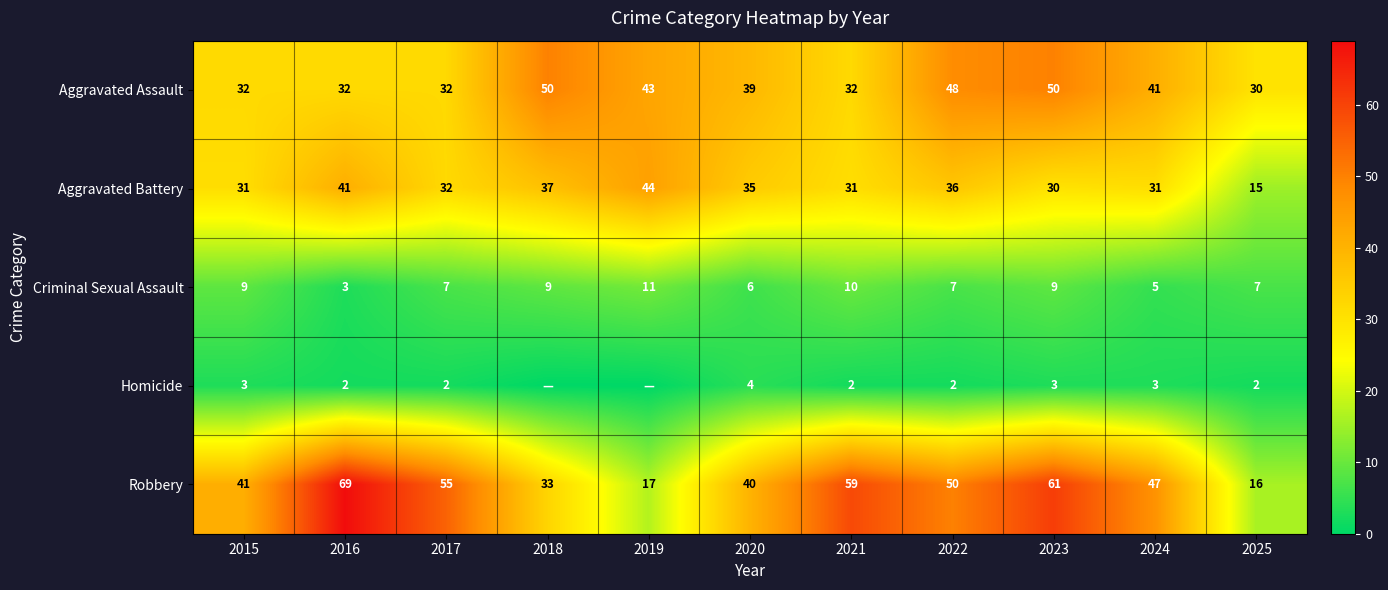

What is the average value of the Homicide series?

2